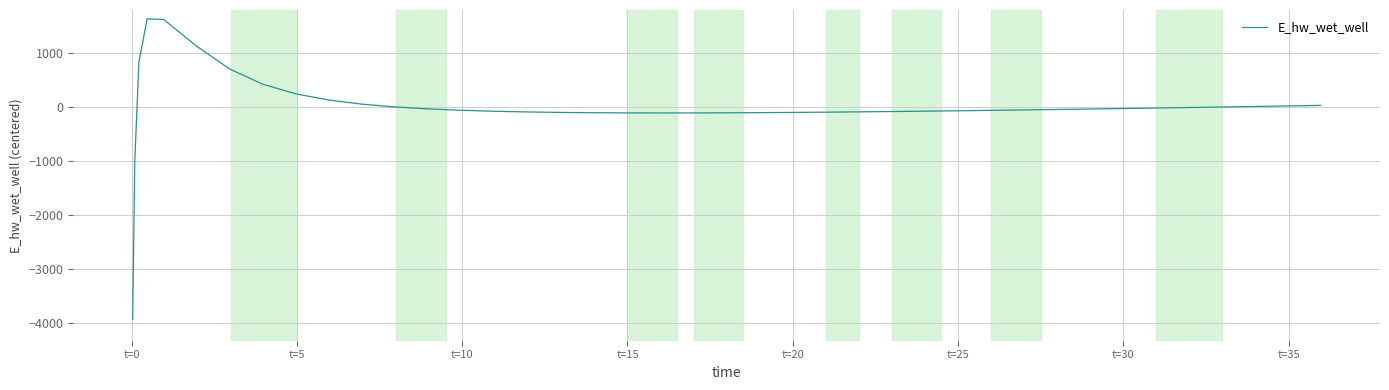

What is the minimum value shown in the chart?

-3929.1